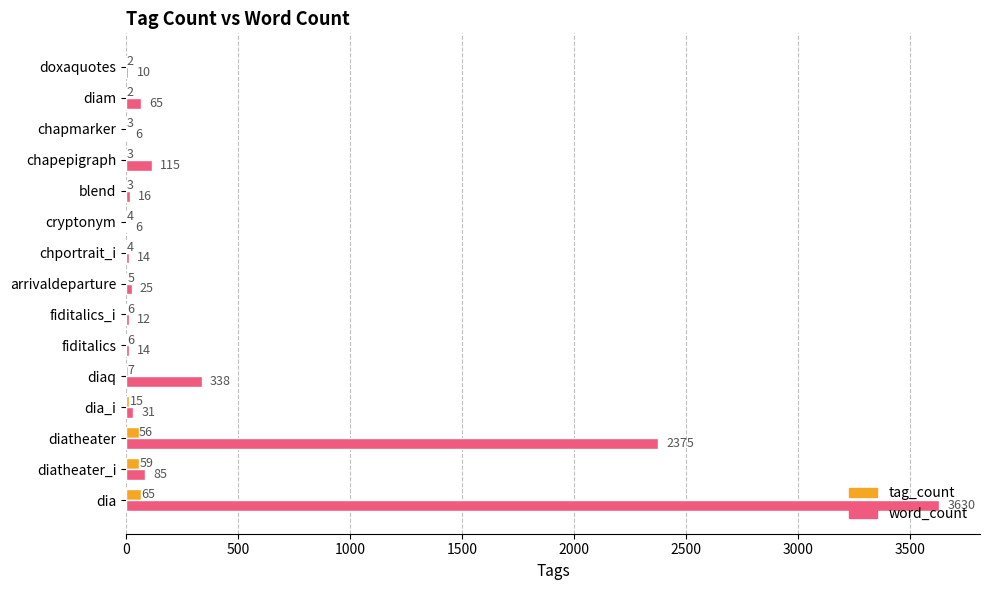

What is the sum of all word_count values?

6742